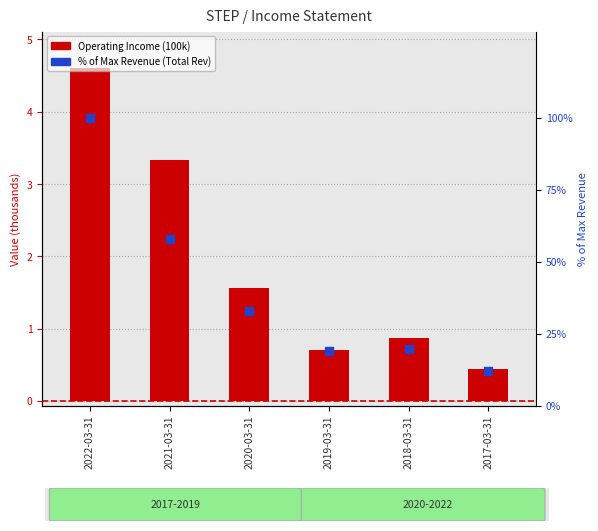

Which series contains the lowest Y value?

Operating Income or Loss